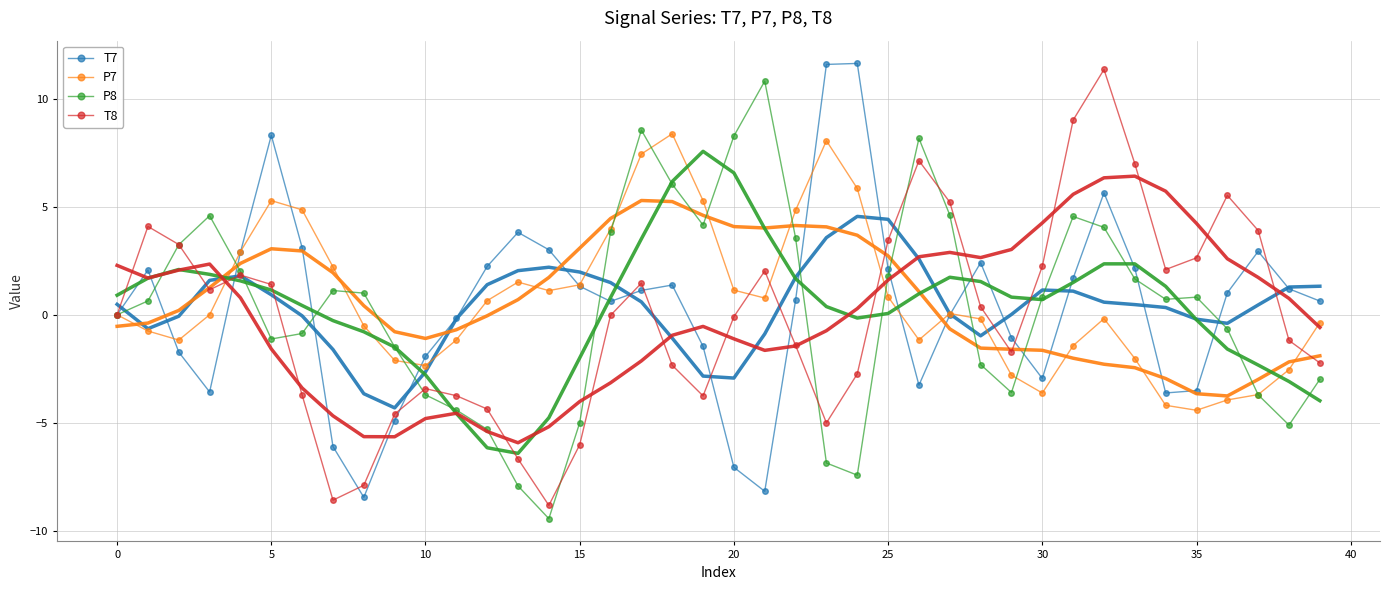

What is the maximum value shown in the chart?

11.6